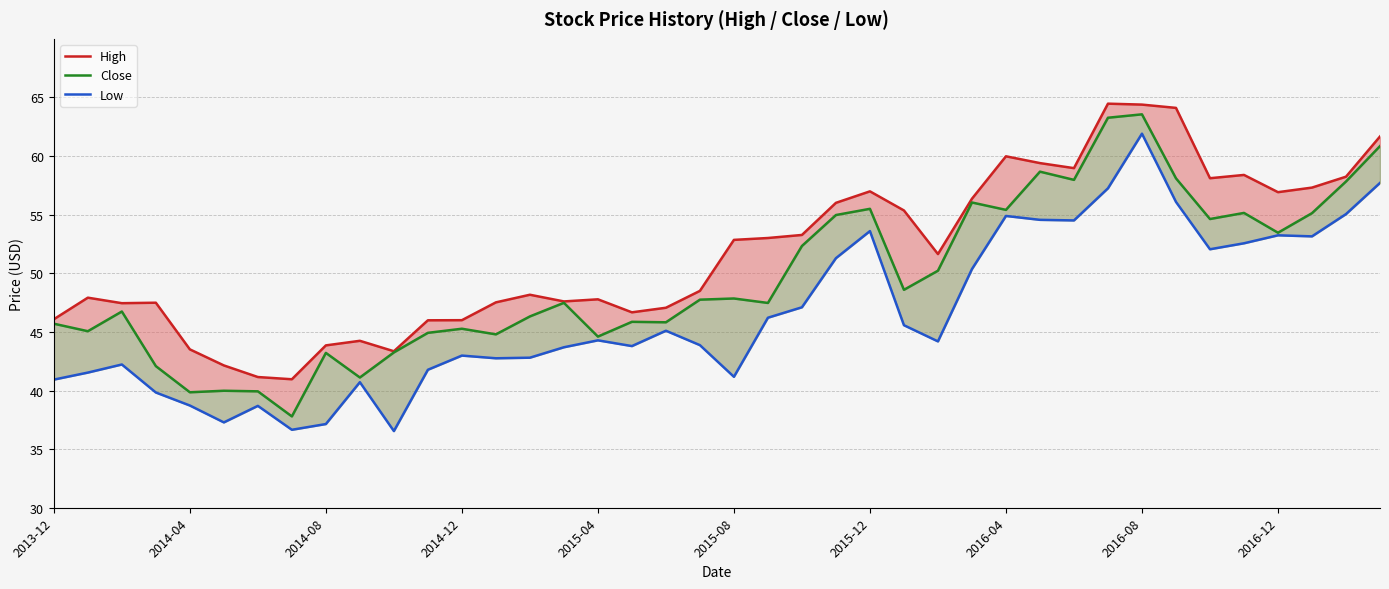

Does the chart display data point markers on the line(s)?

No